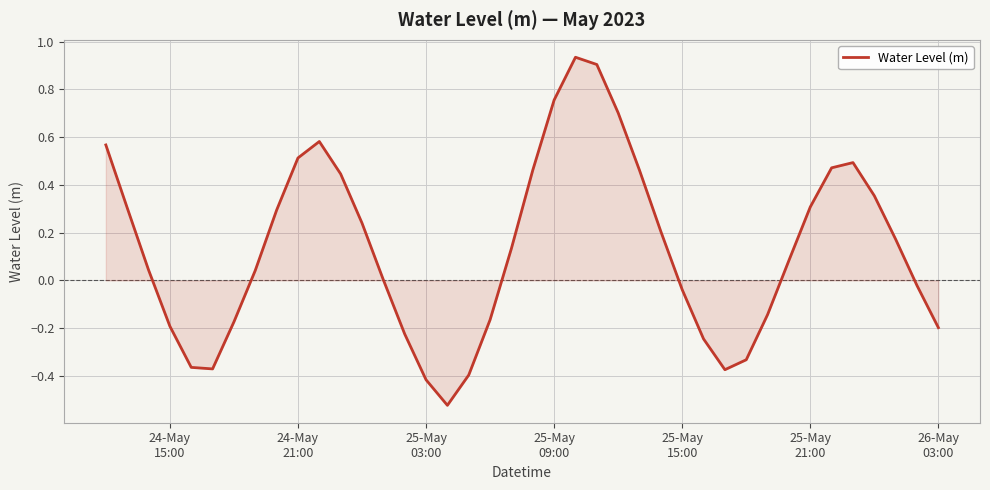

What is the difference between the maximum and minimum values?

1.5